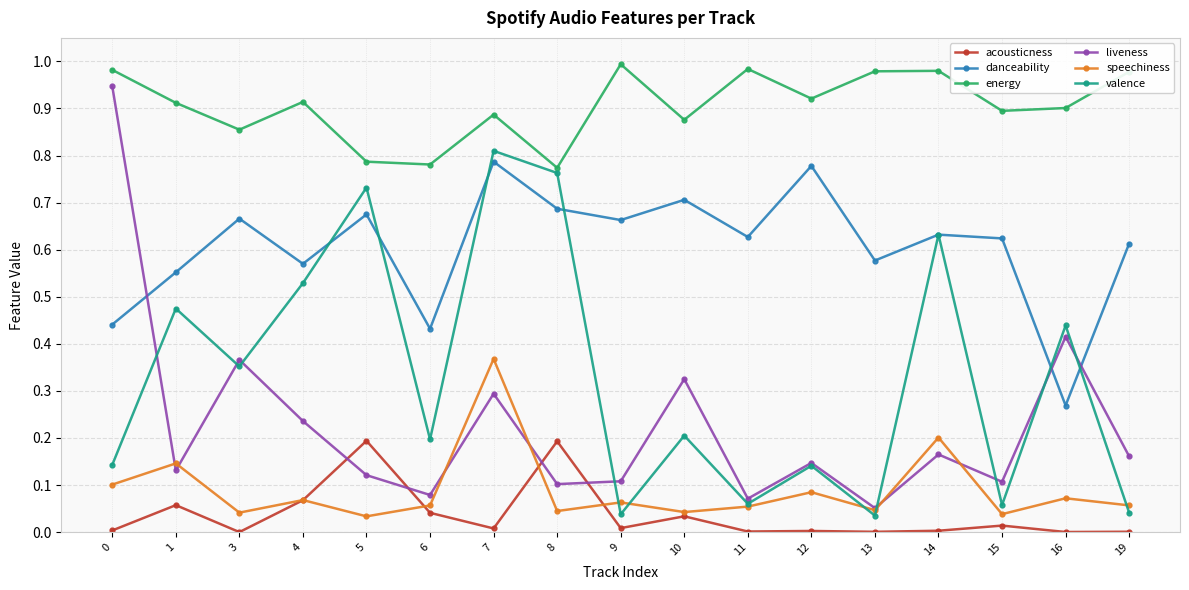

Is it true that speechiness equals 0.0 at 4?

False